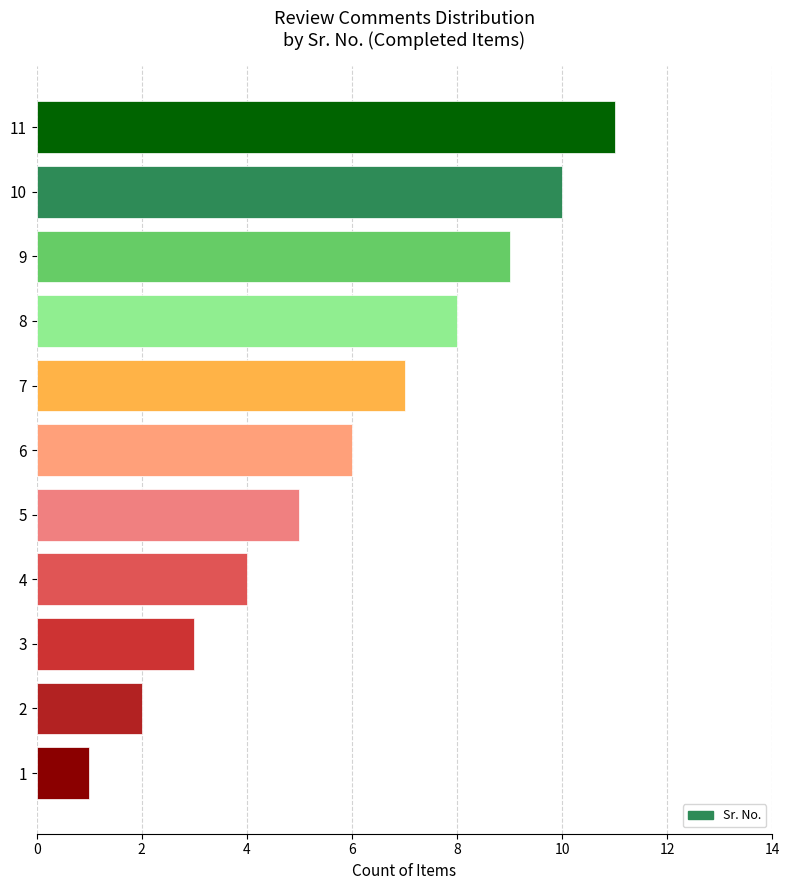

True or false: the data shows 9 at 6.

False